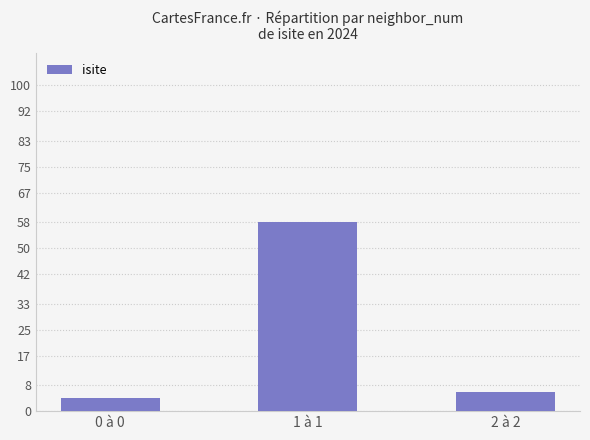

What is the label of the 2nd bar from the right?

1 à 1